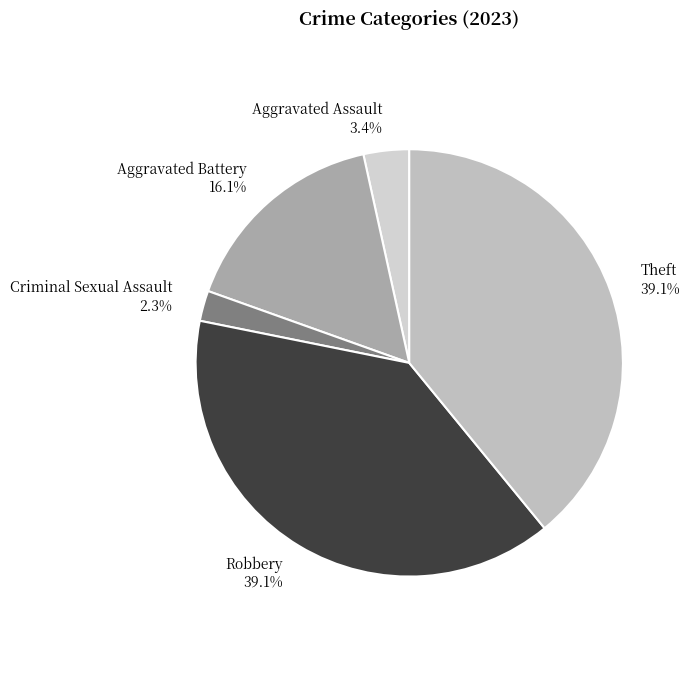

How many segments does this pie chart have?

5